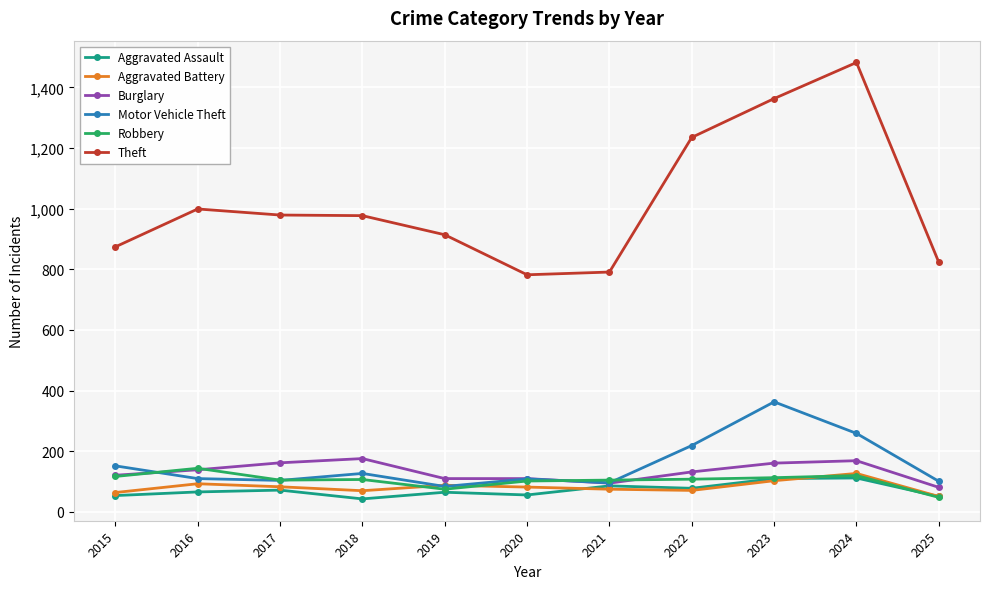

Which label corresponds to the largest value in the chart?

2024